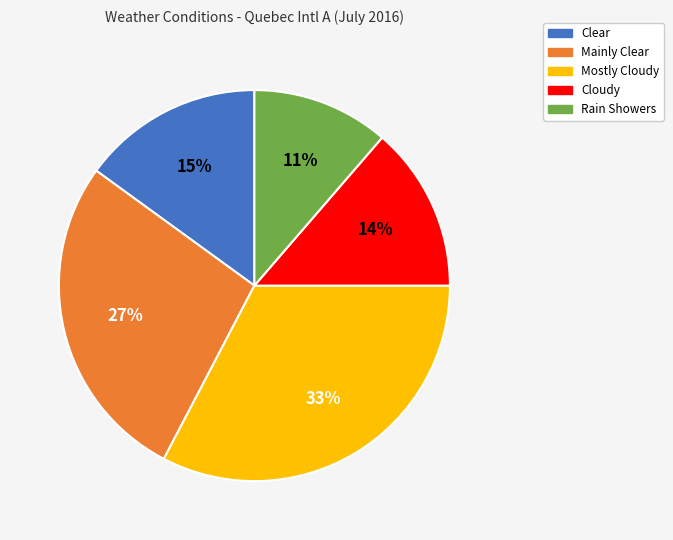

To the nearest percent, what portion does Rain Showers represent?

11%